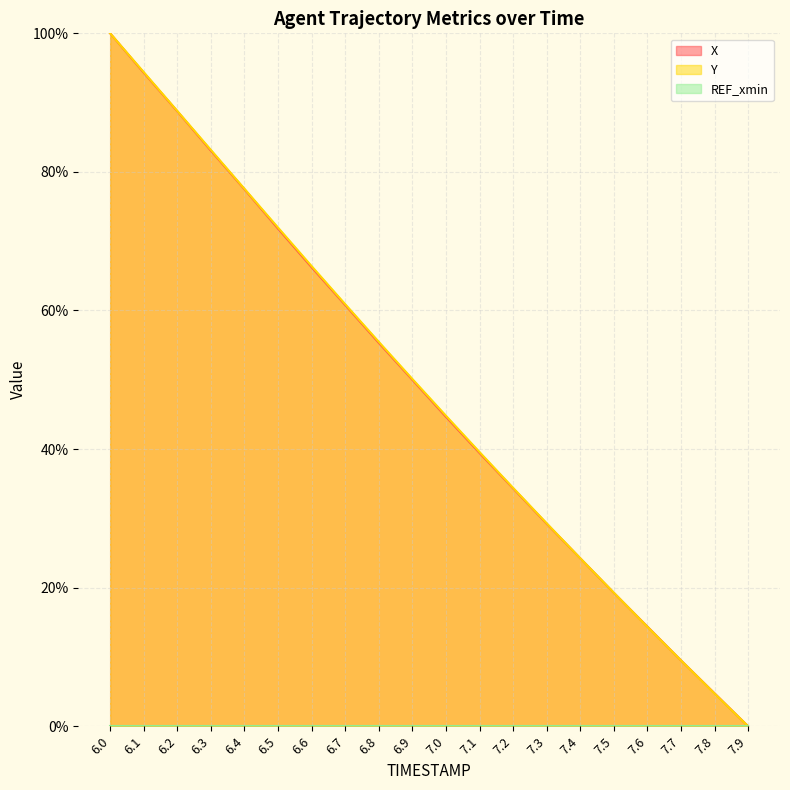

Reading right to left, transcribe all the data shown in this chart.

X: 0.0	4.8	9.5	14.4	19.3	24.2	29.2	34.3	39.4	44.7	50.0	55.3	60.8	66.2	71.8	77.5	83.1	88.7	94.3	100.0
Y: 0.0	4.7	9.5	14.4	19.3	24.2	29.3	34.4	39.6	44.8	50.1	55.5	60.9	66.4	72.0	77.6	83.2	88.8	94.4	100.0